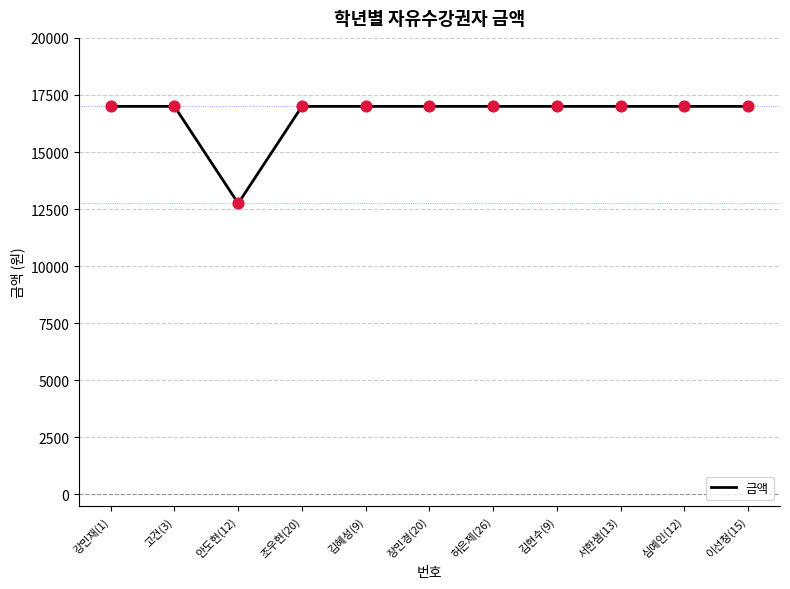

Approximately how many times larger is the value at 강민재(1) compared to 이선청(15)?

1.0